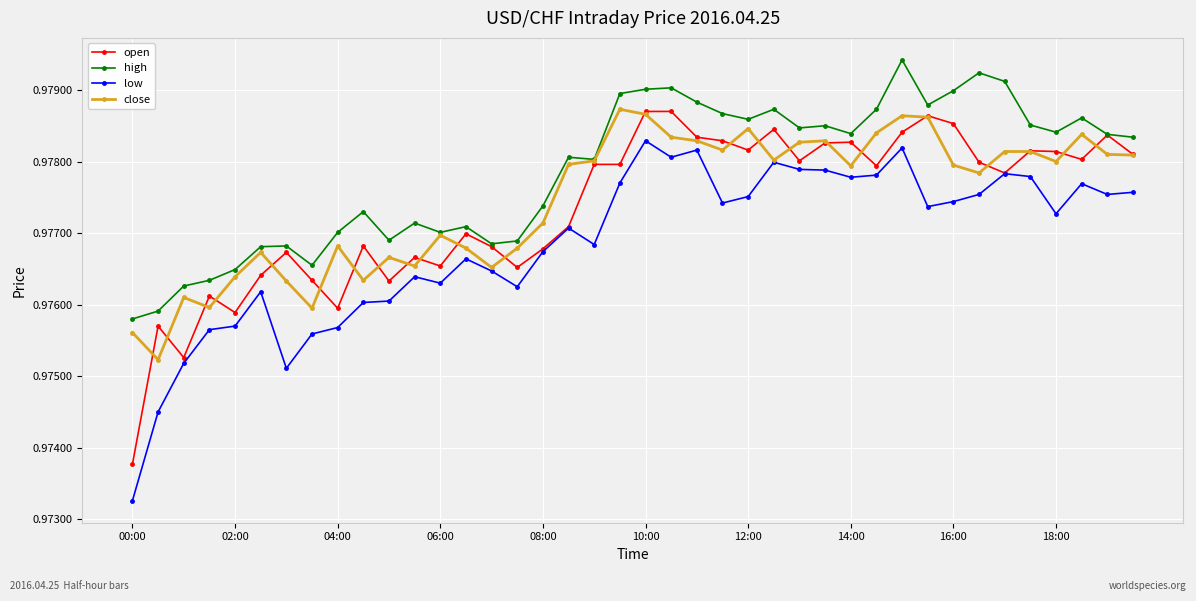

Which series has the largest total across all categories?

high